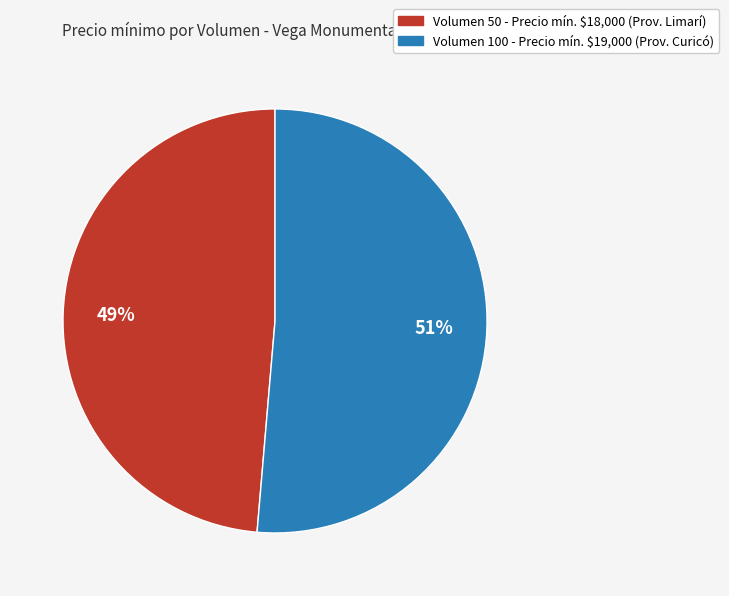

To the nearest percent, what is the average slice percentage?

50%